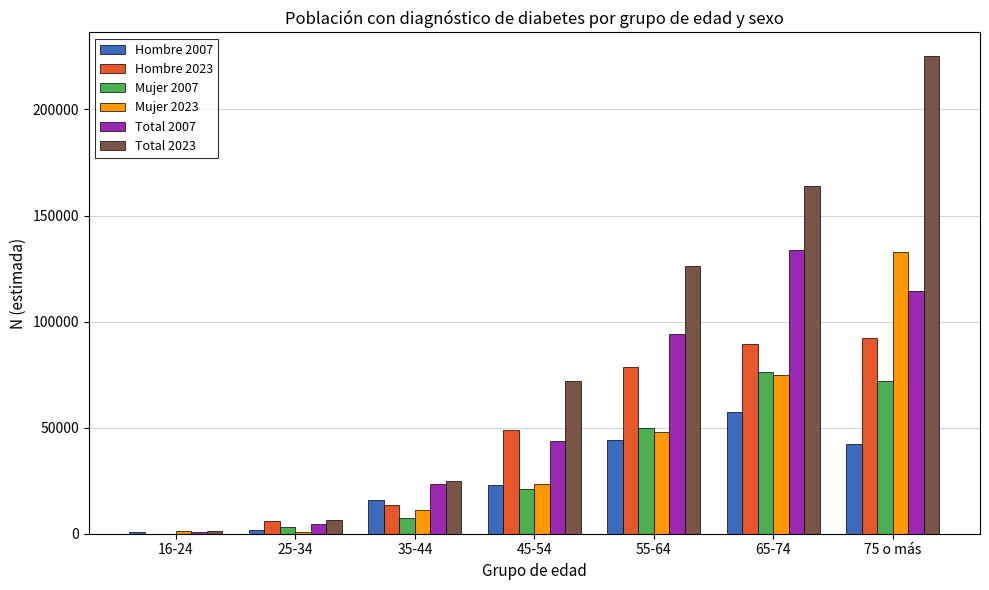

What is the average value of the Hombre 2023 series?

46880